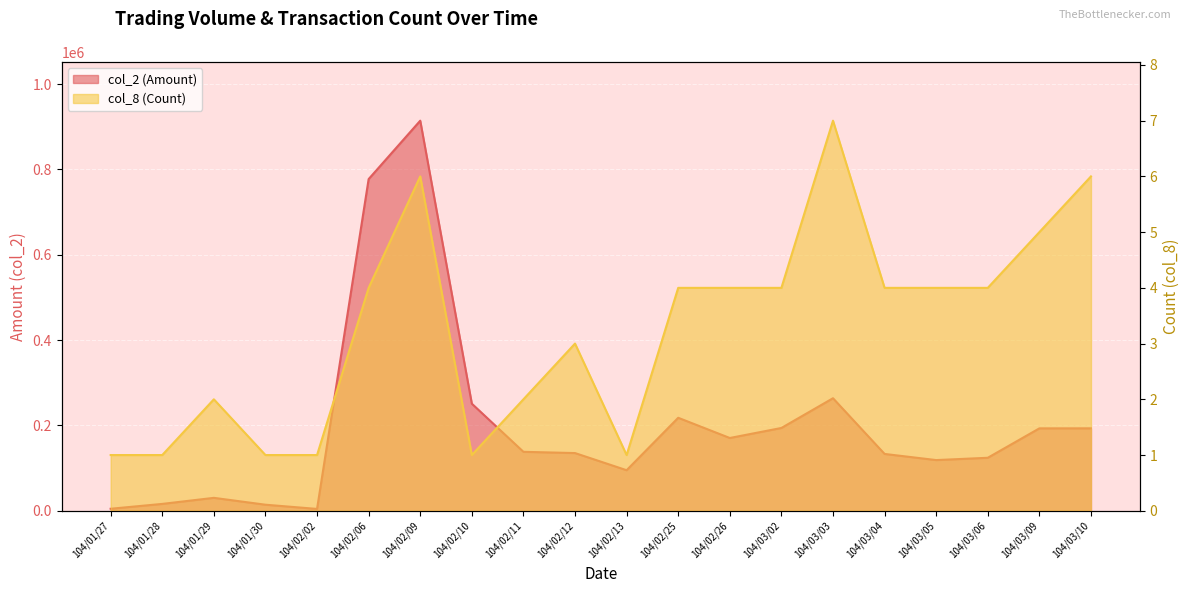

What is the lowest value of the col_2 (Amount) series?

4320